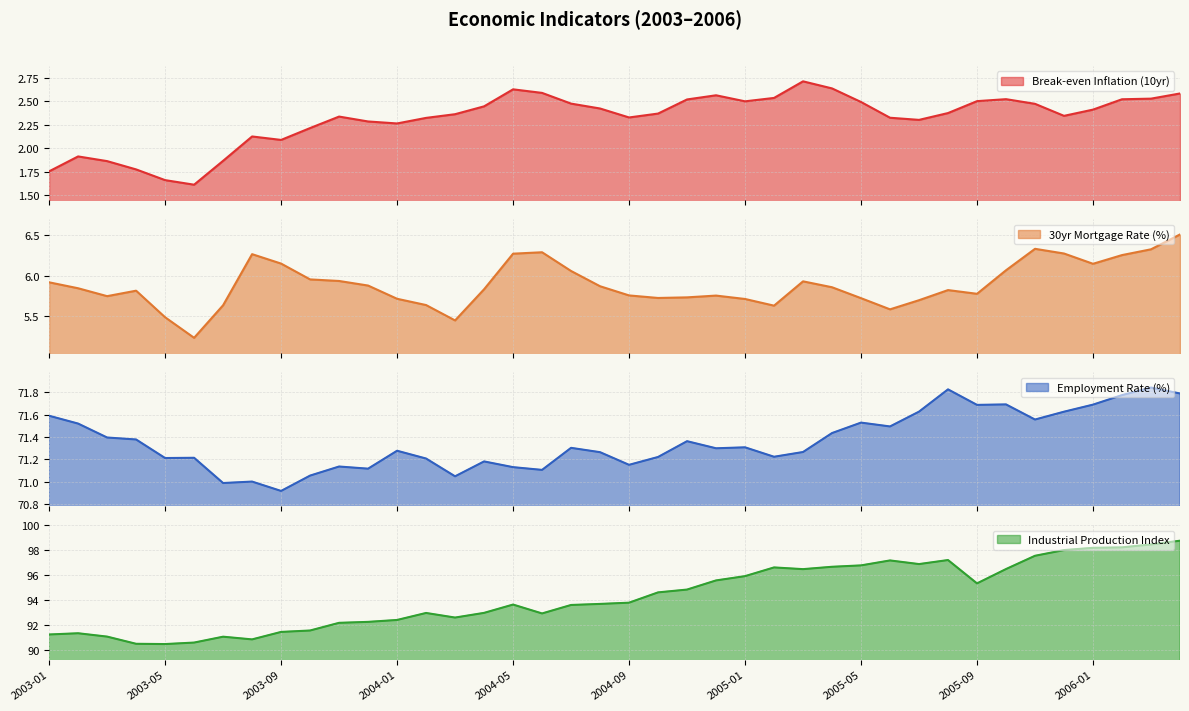

Does the chart have visible grid lines?

Yes